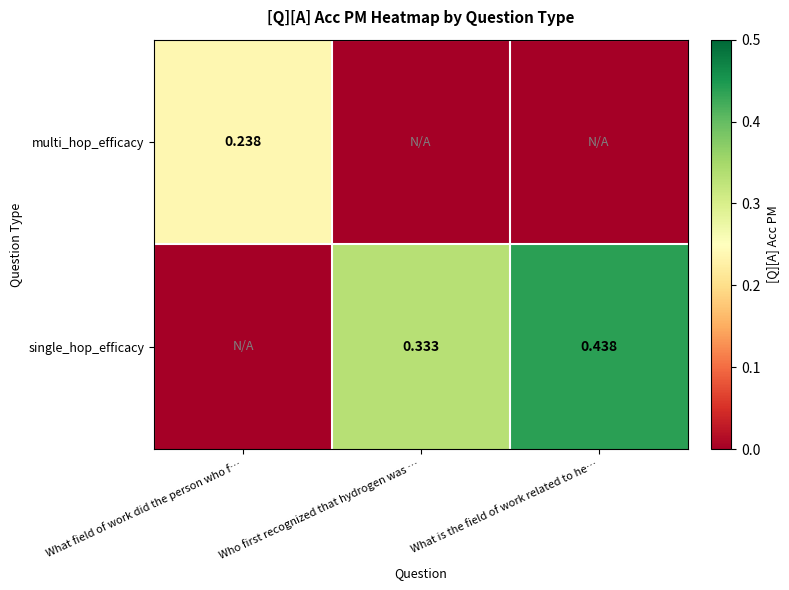

Is it true that single_hop_efficacy equals 0.4 at What is the field of work related to he…?

True